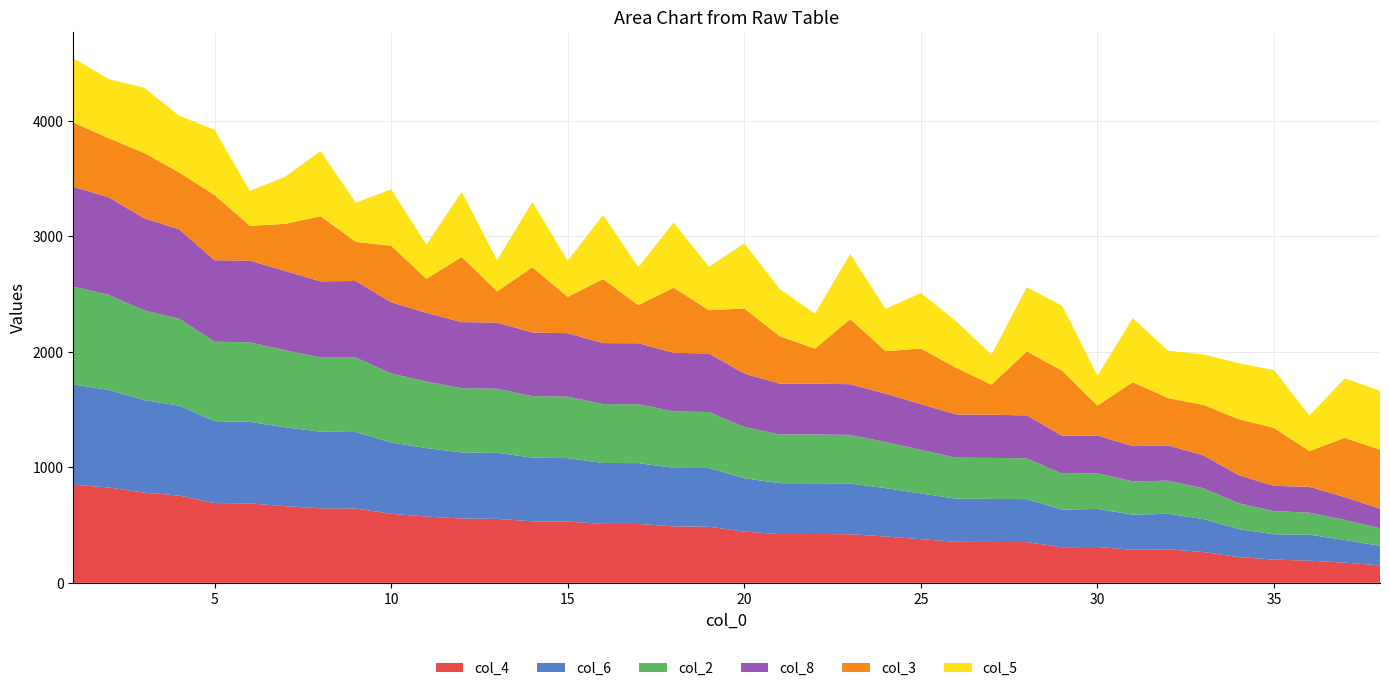

Reading right to left, what are all the values shown in this chart?

col_4: 151	175	192	201	223	267	290	286	311	308	353	354	355	378	401	421	423	422	444	486	489	510	510	531	533	554	557	574	598	644	645	664	688	691	756	781	826	850
col_6: 170	196	225	219	242	285	308	304	329	326	372	373	374	396	419	439	439	441	462	508	507	527	528	549	551	572	572	593	617	662	664	683	706	709	778	802	845	868
col_2: 151	175	191	201	224	267	287	288	309	311	353	355	355	378	400	421	424	422	444	485	489	510	510	532	533	555	557	576	598	645	642	668	689	688	753	777	824	847
col_8: 170	196	224	219	243	285	305	306	327	329	372	374	374	396	418	439	439	441	462	507	507	528	528	550	551	573	572	595	617	663	660	686	707	706	774	799	844	865
col_3: 511	514	309	501	485	437	410	554	259	563	555	260	404	481	368	564	303	410	564	375	564	330	555	314	565	270	564	295	489	339	564	408	302	565	492	565	512	557
col_5: 511	515	308	501	485	437	410	554	258	563	555	260	404	481	367	564	303	410	564	375	564	330	555	314	565	270	564	296	489	339	564	408	302	565	492	565	511	557